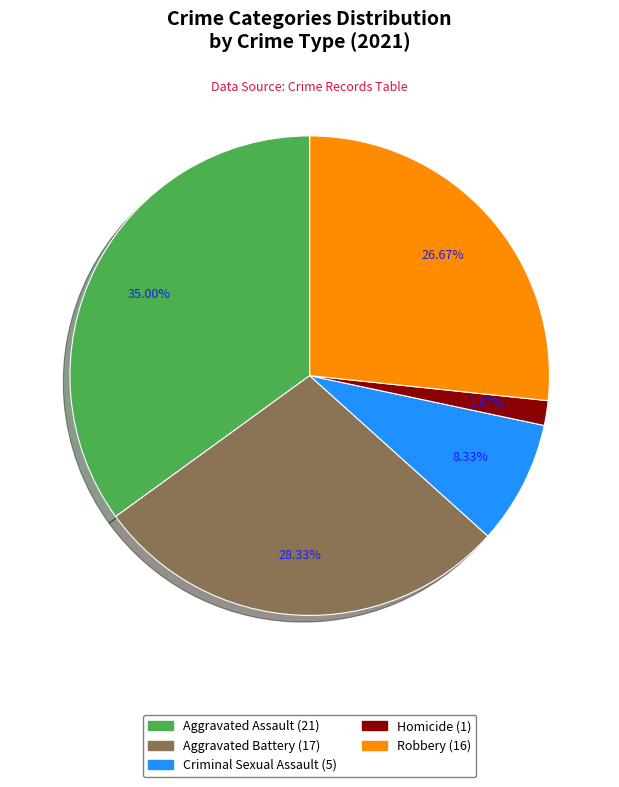

Rank the categories by value from highest to lowest.

Aggravated Assault, Aggravated Battery, Robbery, Criminal Sexual Assault, Homicide